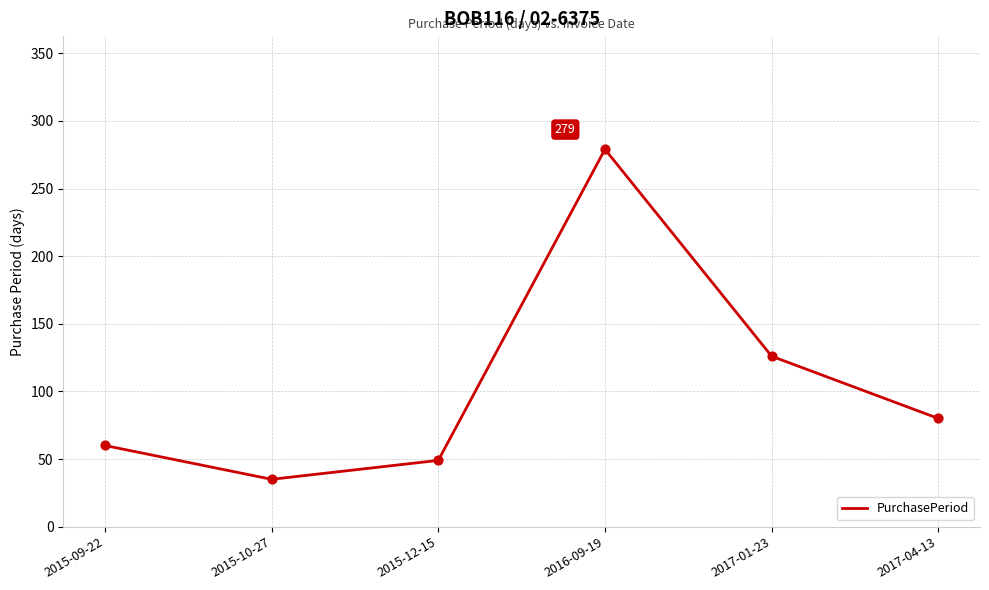

What is the change in value from 2015-09-22 to 2015-12-15?

-11